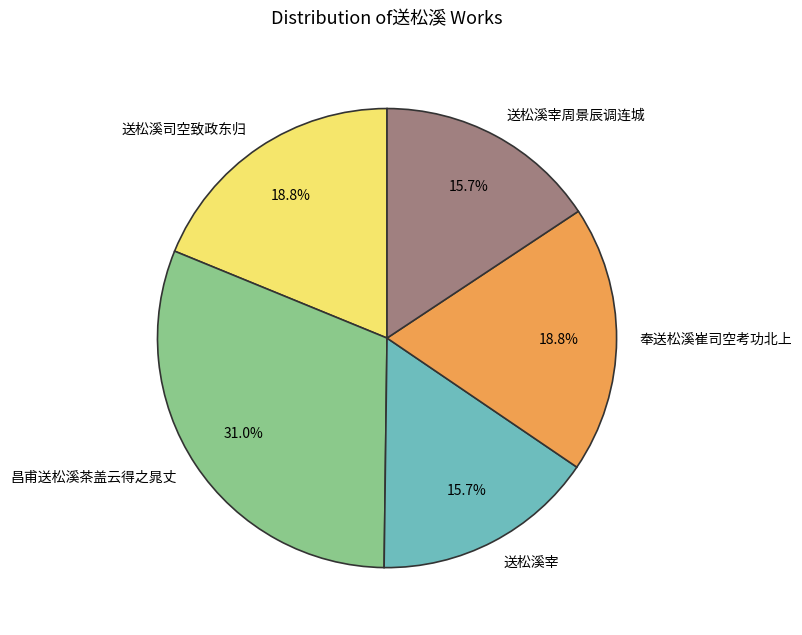

How many slices are in this pie chart?

5